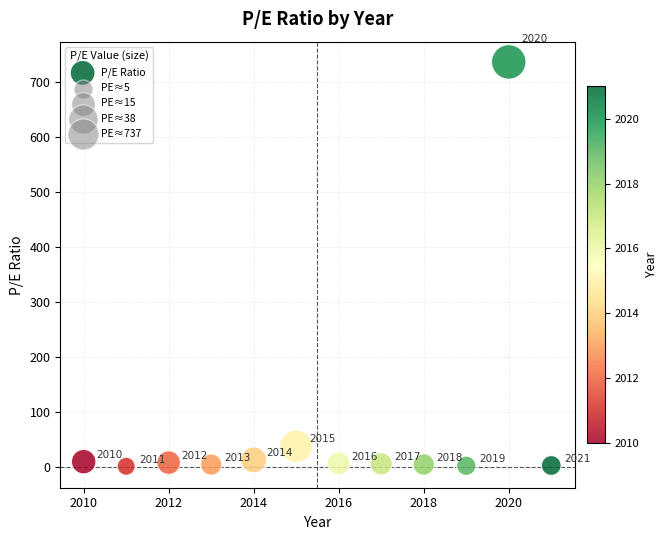

What Y value in the scatter plot is closest to 369?

38.5